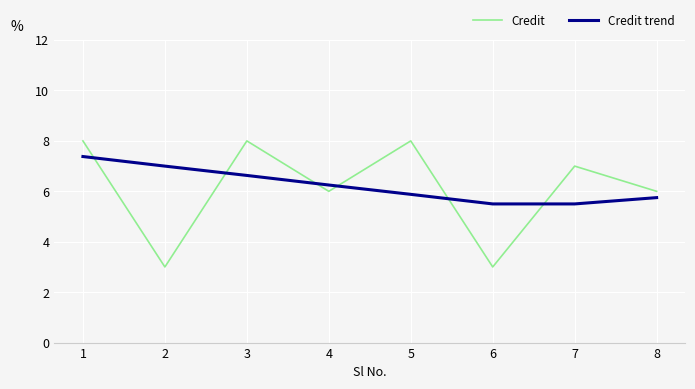

What is the sum of all Credit trend values?

49.9